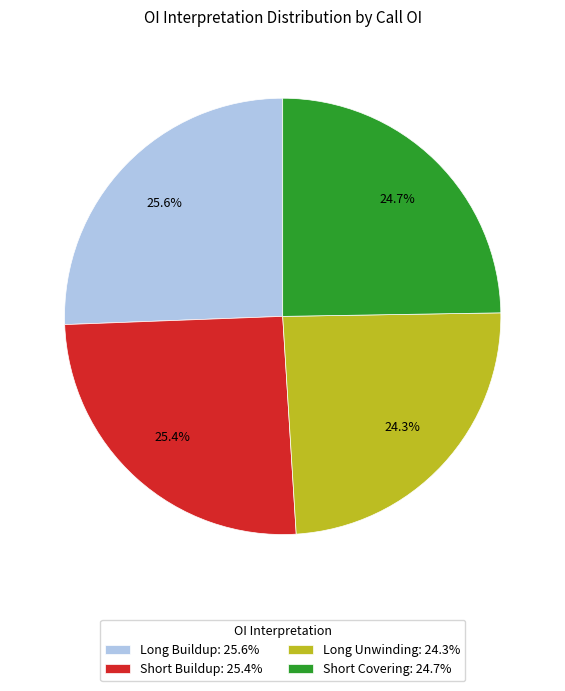

Approximately how many times larger is the value at Long Buildup compared to Short Covering?

1.0